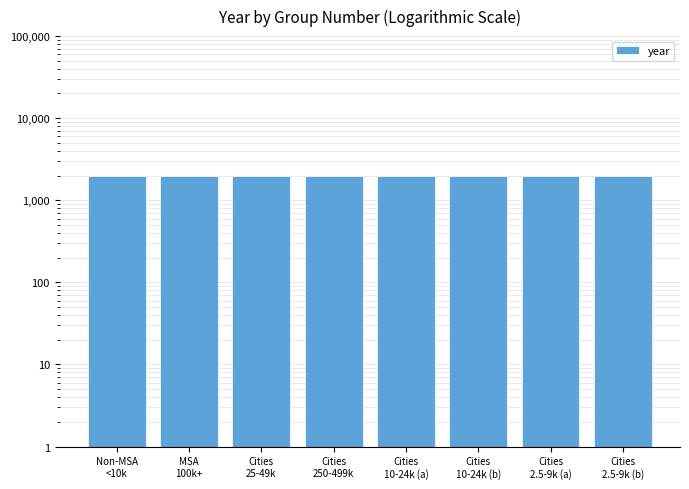

How many data points does each series have?

8